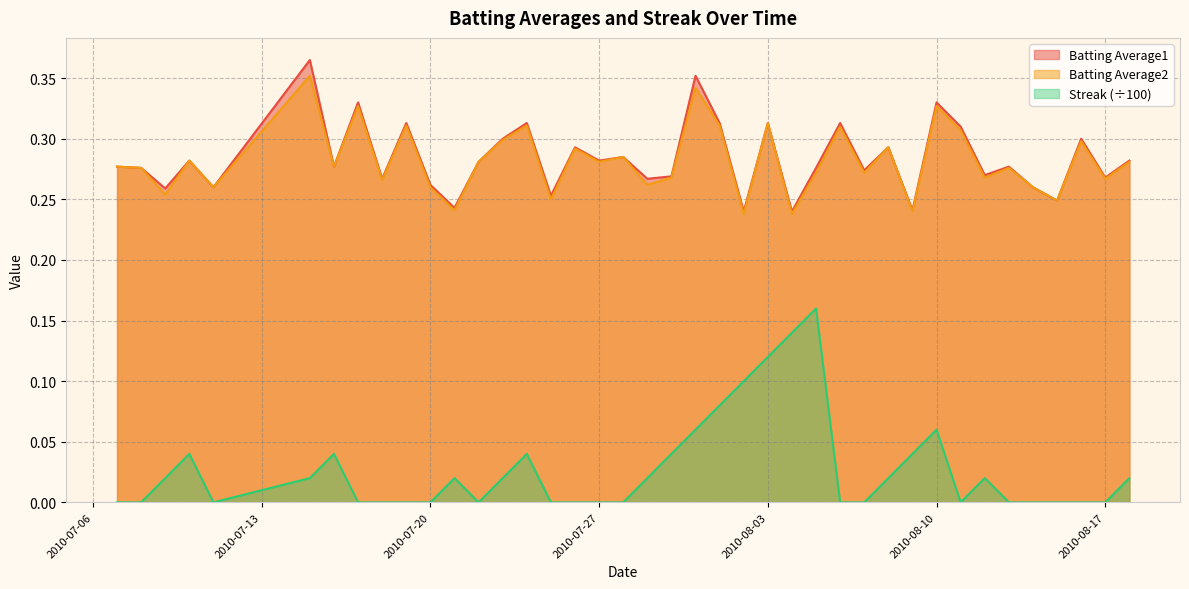

Which series has the widest spread of values?

Streak (÷100)